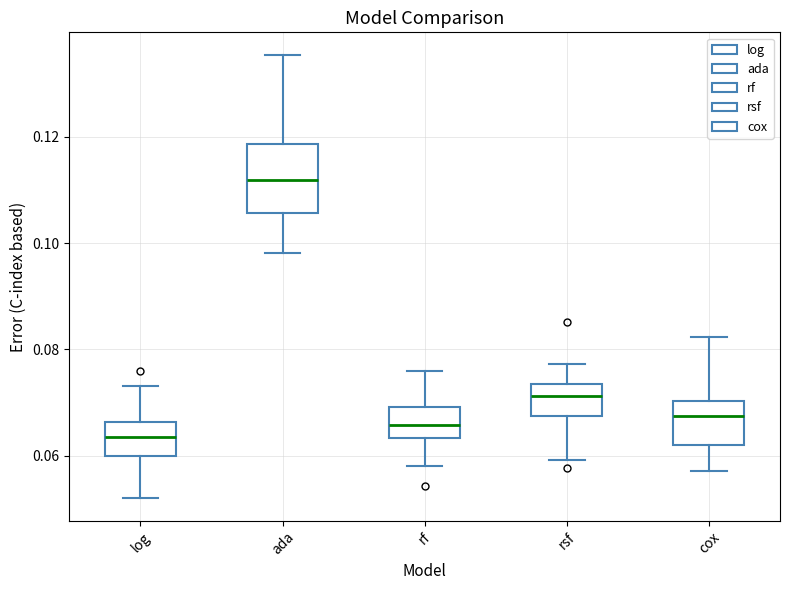

Reading left to right, transcribe this box plot: for each box, give where its median line is, the range the box spans, and where its two whiskers end, as read against the y-axis. The values are not printed on the chart, so give them approximately, as read against the axis.

log: median 0.064, box 0.060 to 0.066, whiskers 0.052 to 0.074
ada: median 0.112, box 0.106 to 0.118, whiskers 0.098 to 0.136
rf: median 0.066, box 0.064 to 0.070, whiskers 0.058 to 0.076
rsf: median 0.072, box 0.068 to 0.074, whiskers 0.060 to 0.078
cox: median 0.068, box 0.062 to 0.070, whiskers 0.058 to 0.082